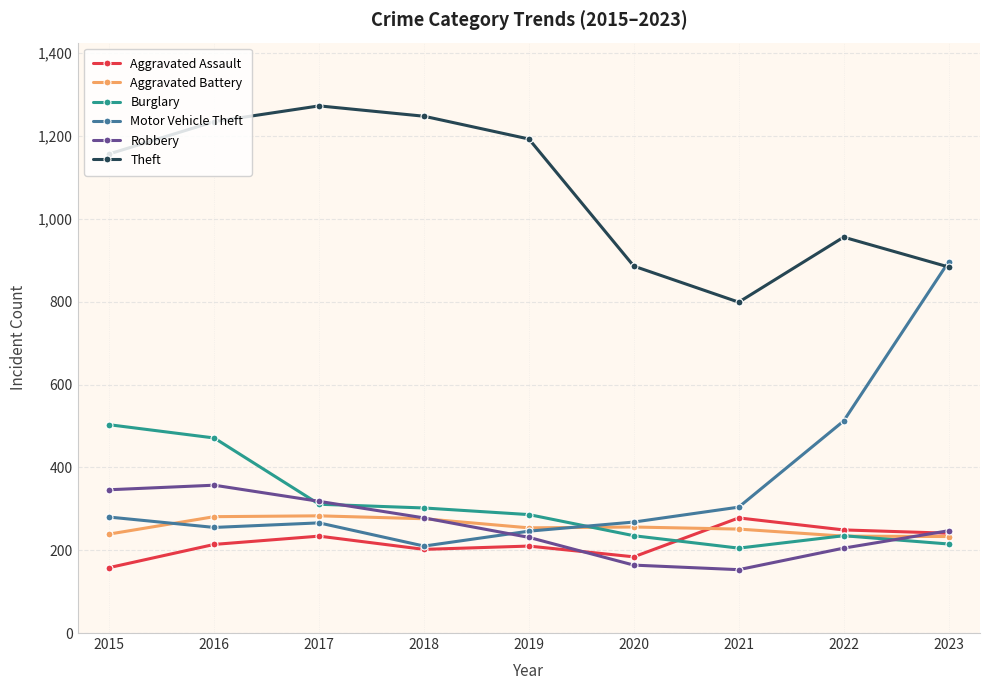

What is the difference between the maximum and minimum values in the Aggravated Battery series?

50